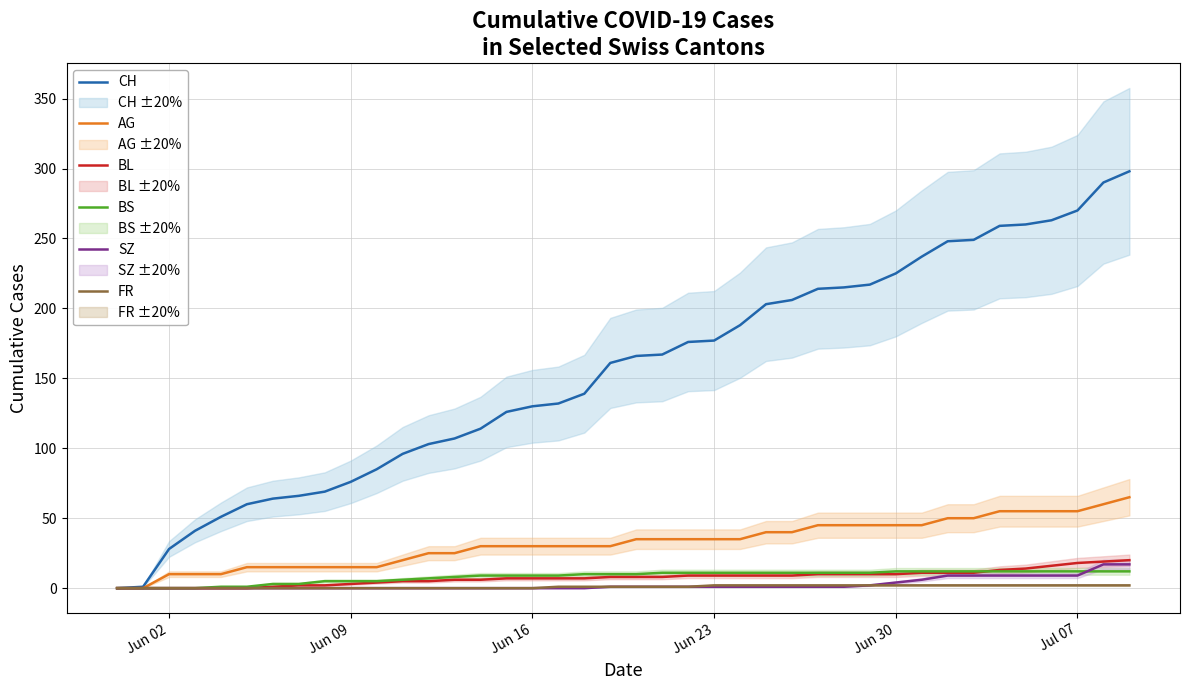

What is the highest value of the AG series?

65